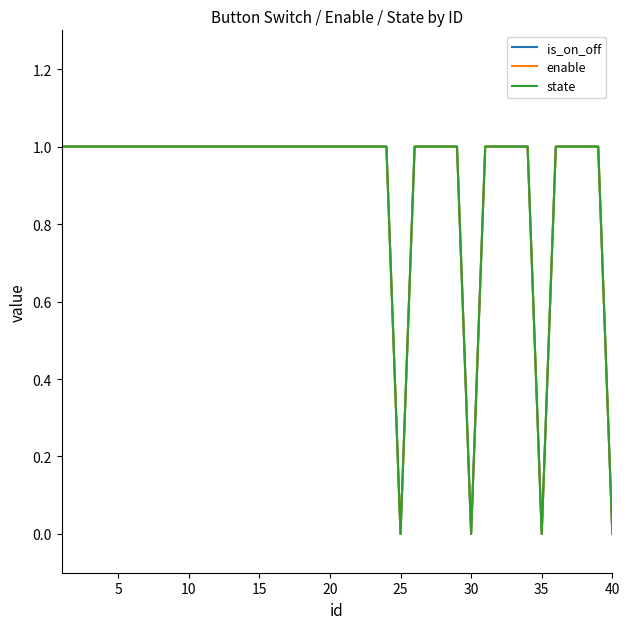

What is the value of the is_on_off point at the 27th from the left?

1